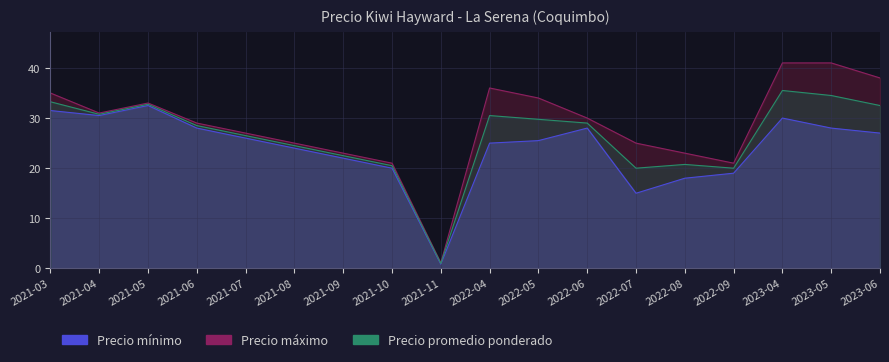

What are all the series names shown in the legend?

Precio mínimo, Precio máximo, Precio promedio ponderado